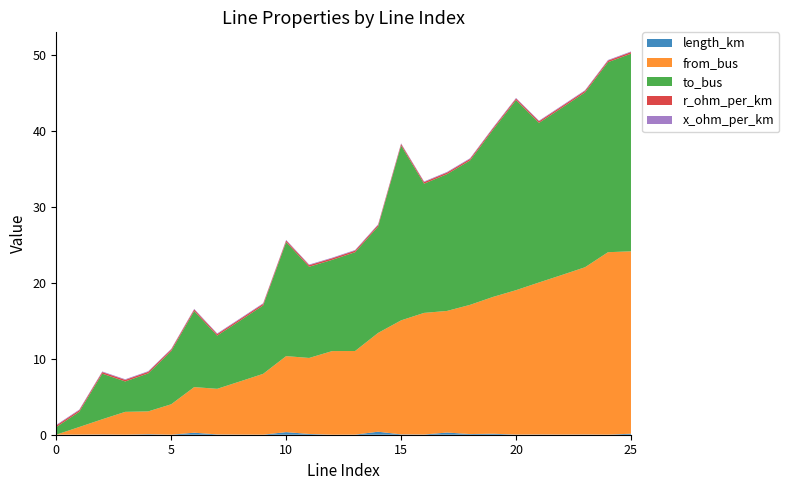

Reading left to right, transcribe all the data shown in this chart.

length_km: 0=0.0	1=0.0	2=0.0	3=0.0	4=0.1	5=0.0	6=0.3	7=0.0	8=0.0	9=0.0	10=0.3	11=0.1	12=0.0	13=0.0	14=0.4	15=0.0	16=0.0	17=0.3	18=0.1	19=0.1	20=0.0	21=0.0	22=0.0	23=0.0	24=0.0	25=0.1
from_bus: 0=0.0	1=1.0	2=2.0	3=3.0	4=3.0	5=4.0	6=6.0	7=6.0	8=7.0	9=8.0	10=10.0	11=10.0	12=11.0	13=11.0	14=13.0	15=15.0	16=16.0	17=16.0	18=17.0	19=18.0	20=19.0	21=20.0	22=21.0	23=22.0	24=24.0	25=24.0
to_bus: 0=1.0	1=2.0	2=6.0	3=4.0	4=5.0	5=7.0	6=10.0	7=7.0	8=8.0	9=9.0	10=15.0	11=12.0	12=12.0	13=13.0	14=14.0	15=23.0	16=17.0	17=18.0	18=19.0	19=22.0	20=25.0	21=21.0	22=22.0	23=23.0	24=25.0	25=26.0
r_ohm_per_km: 0=0.2	1=0.2	2=0.2	3=0.2	4=0.2	5=0.2	6=0.2	7=0.2	8=0.2	9=0.2	10=0.2	11=0.2	12=0.2	13=0.2	14=0.2	15=0.2	16=0.2	17=0.2	18=0.2	19=0.2	20=0.2	21=0.2	22=0.2	23=0.2	24=0.2	25=0.2
x_ohm_per_km: 0=0.1	1=0.1	2=0.1	3=0.1	4=0.1	5=0.1	6=0.1	7=0.1	8=0.1	9=0.1	10=0.1	11=0.1	12=0.1	13=0.1	14=0.1	15=0.1	16=0.1	17=0.1	18=0.1	19=0.1	20=0.1	21=0.1	22=0.1	23=0.1	24=0.1	25=0.1